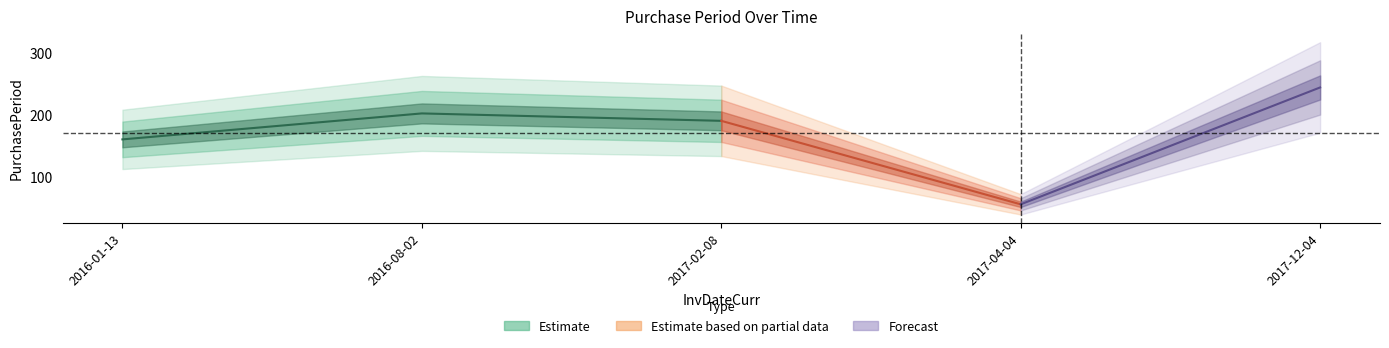

Rank the categories by value from lowest to highest.

2017-04-04, 2016-01-13, 2017-02-08, 2016-08-02, 2017-12-04